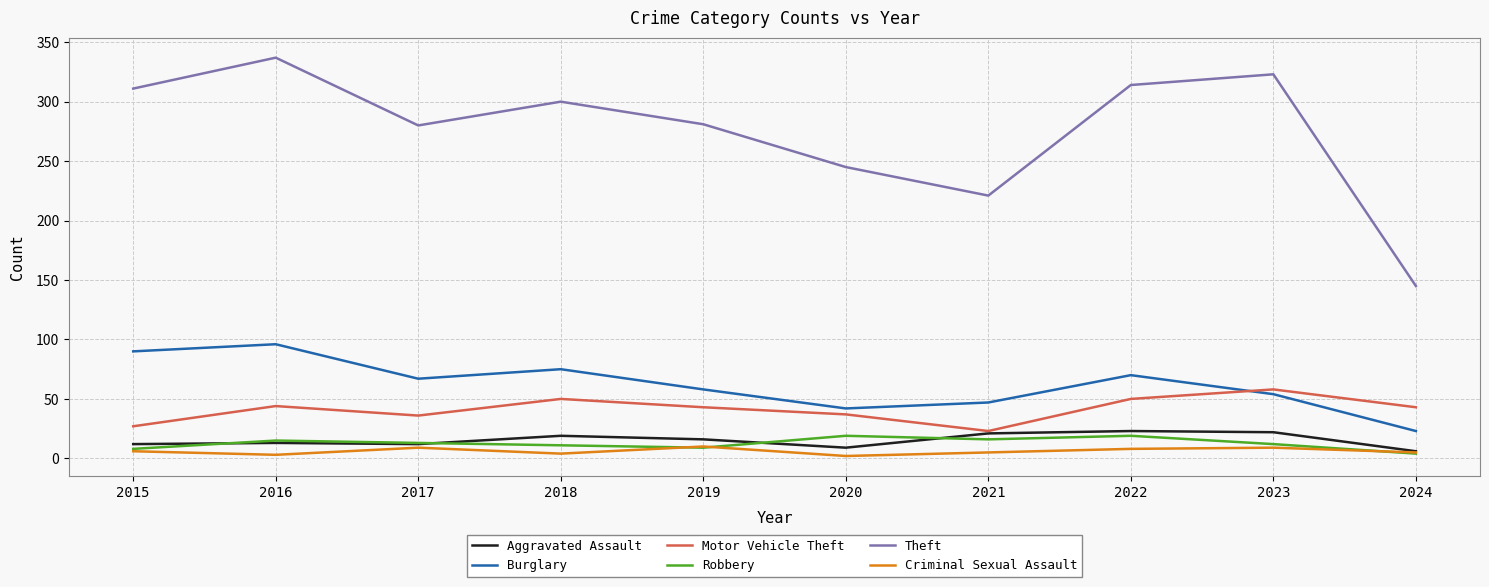

At how many categories does at least one series exceed 308?

4